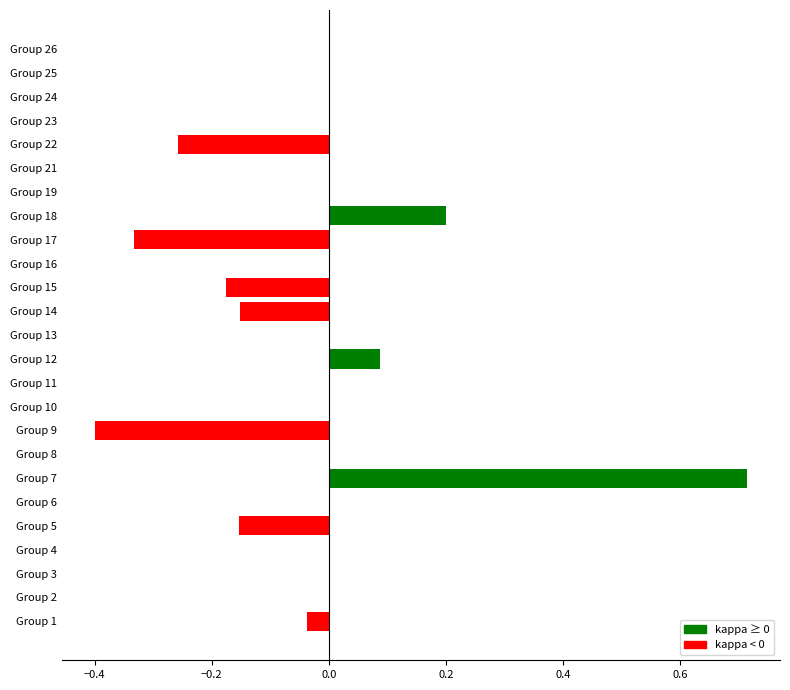

Which category has the highest value across all series?

Group 7